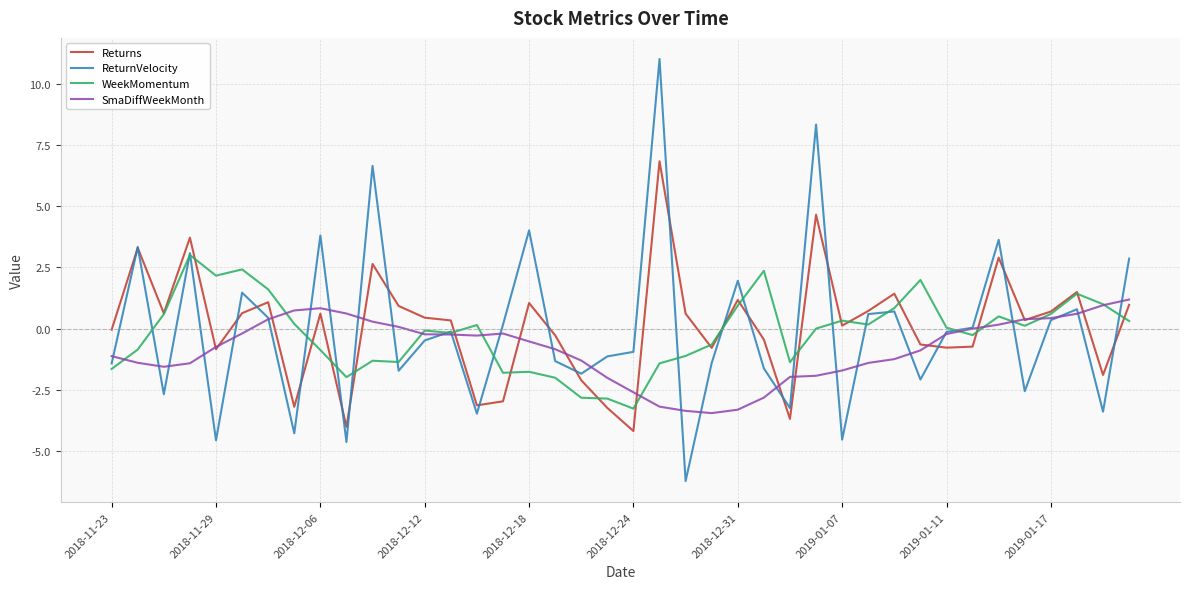

Does the chart display data point markers on the line(s)?

No